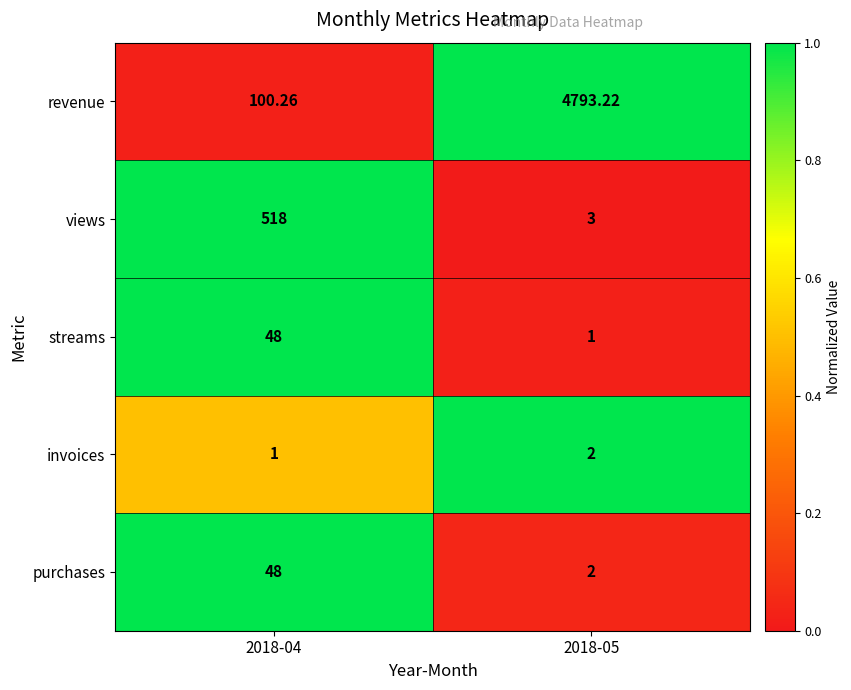

Which series has the largest range (max minus min)?

revenue